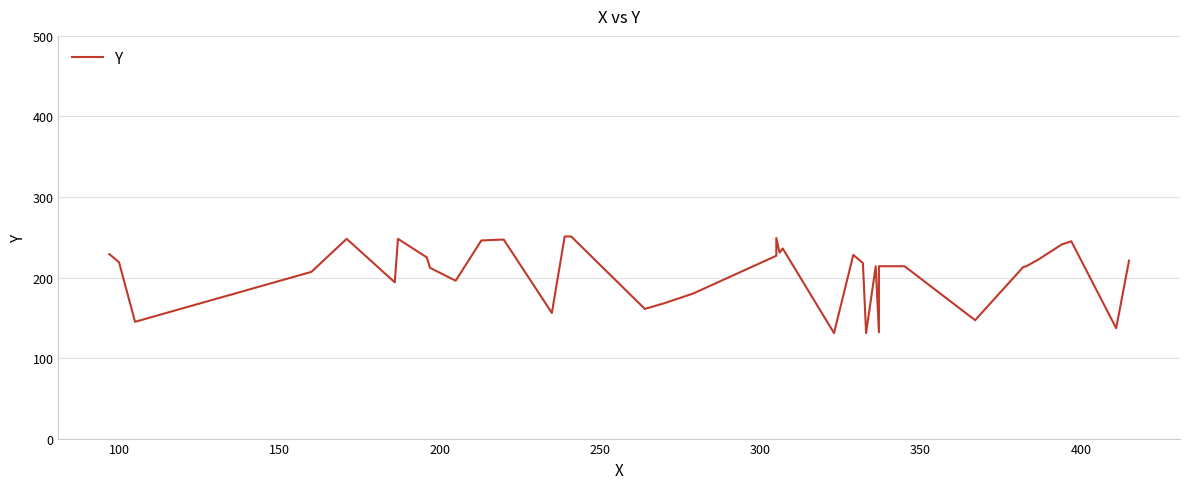

What is the maximum value shown in the chart?

251